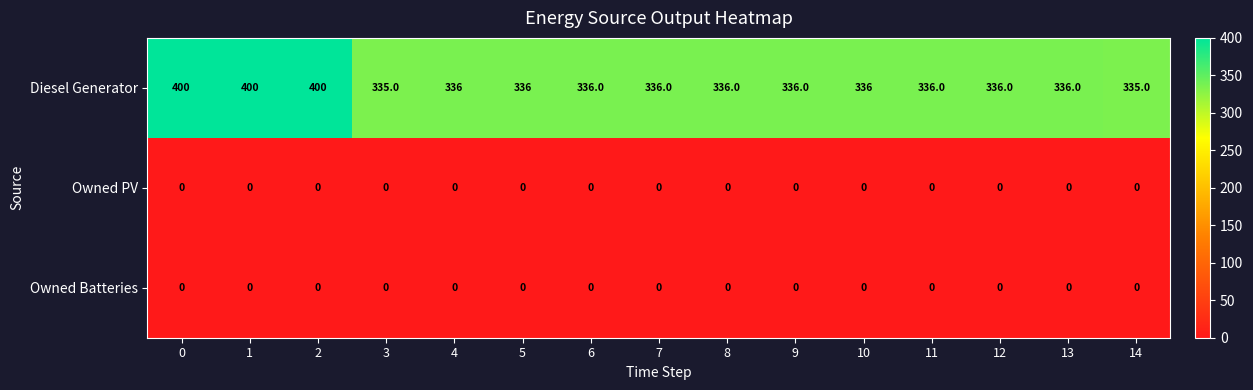

How many series are shown in this chart?

3